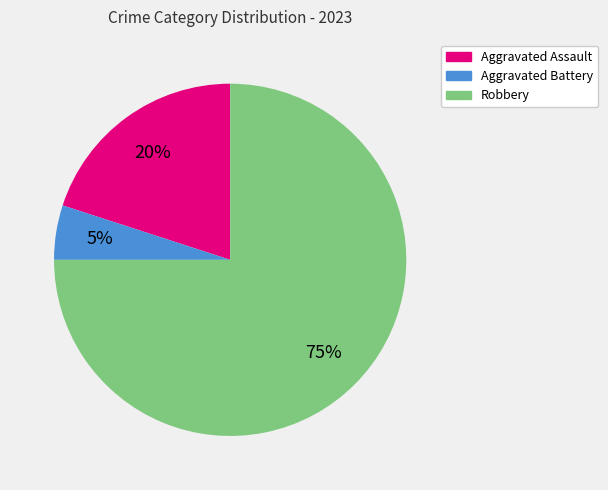

Is there any slice that represents more than half of the pie?

Yes